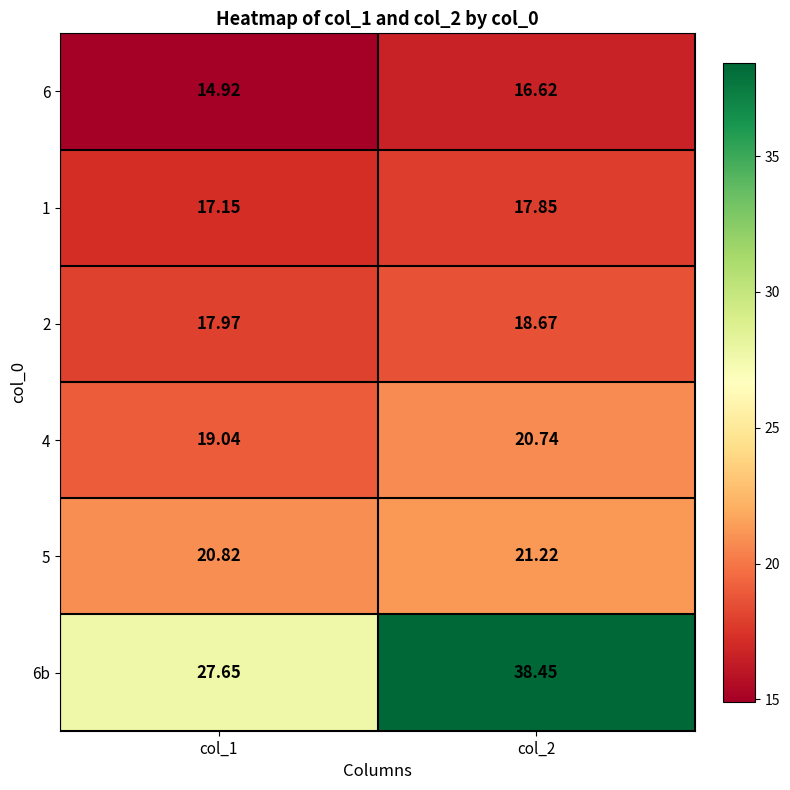

What is the spread (max minus min) of values at col_1?

12.7